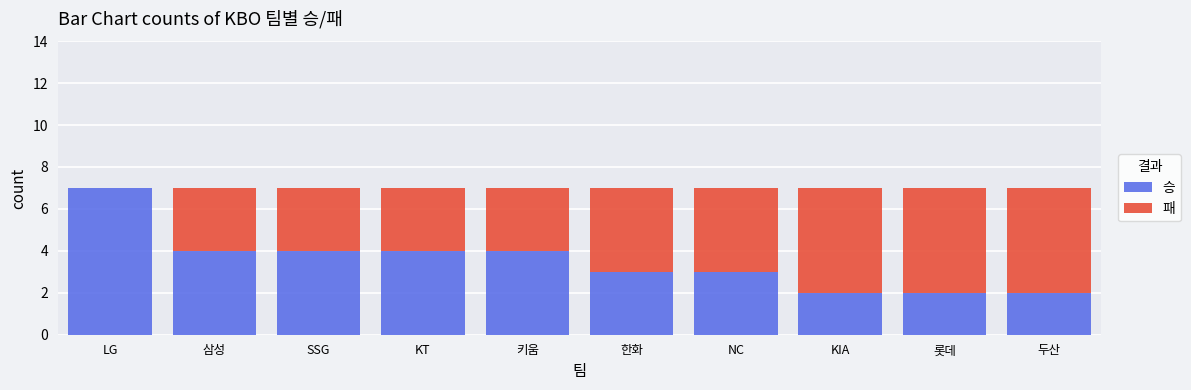

What value does the 승 series have at SSG?

4